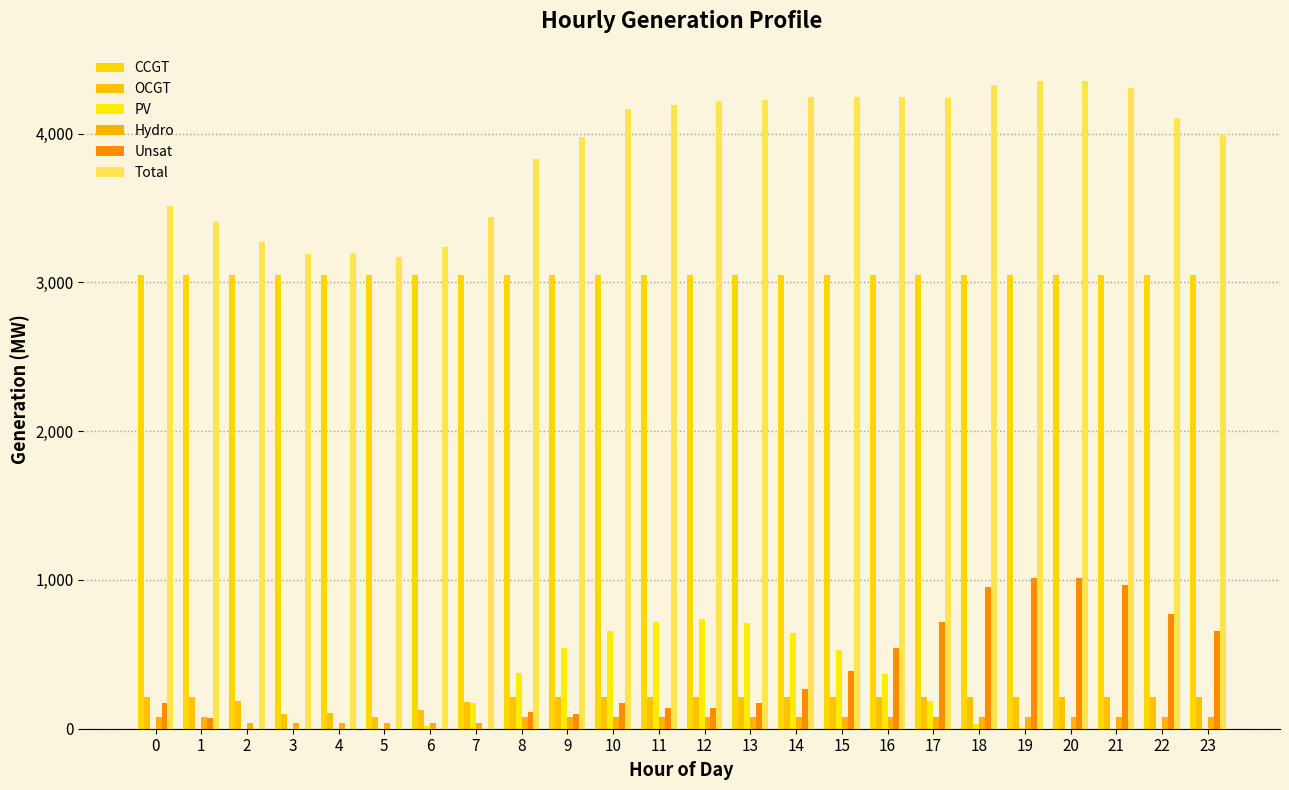

What is the difference between the maximum and minimum values in the OCGT series?

129